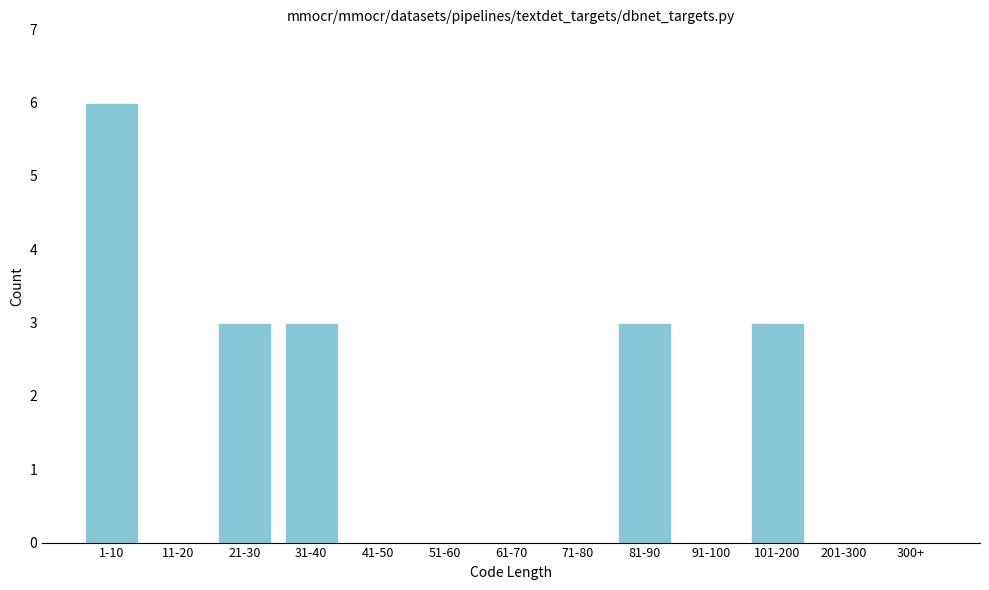

Reading left to right, what are all the values shown in this chart?

1-10=6	11-20=0	21-30=3	31-40=3	41-50=0	51-60=0	61-70=0	71-80=0	81-90=3	91-100=0	101-200=3	201-300=0	300+=0